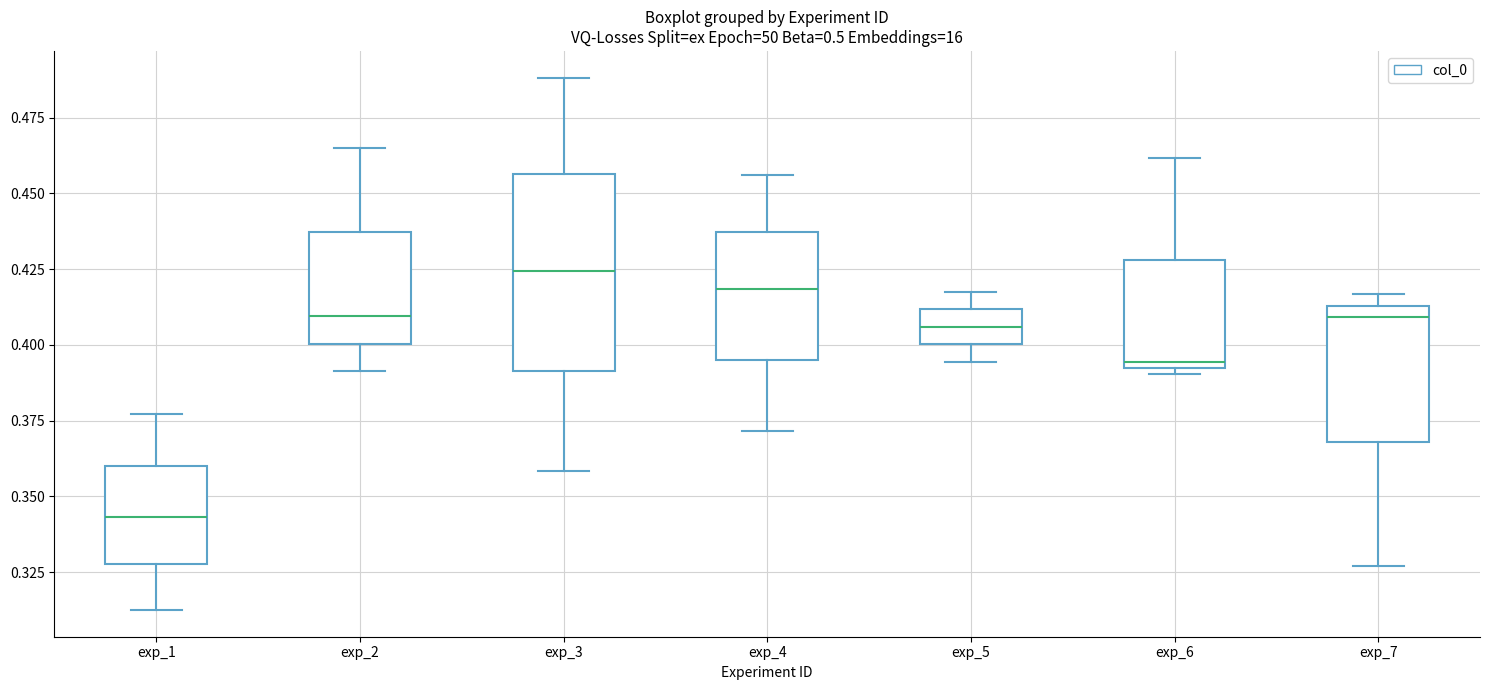

Which box has the lowest median line?

exp_1